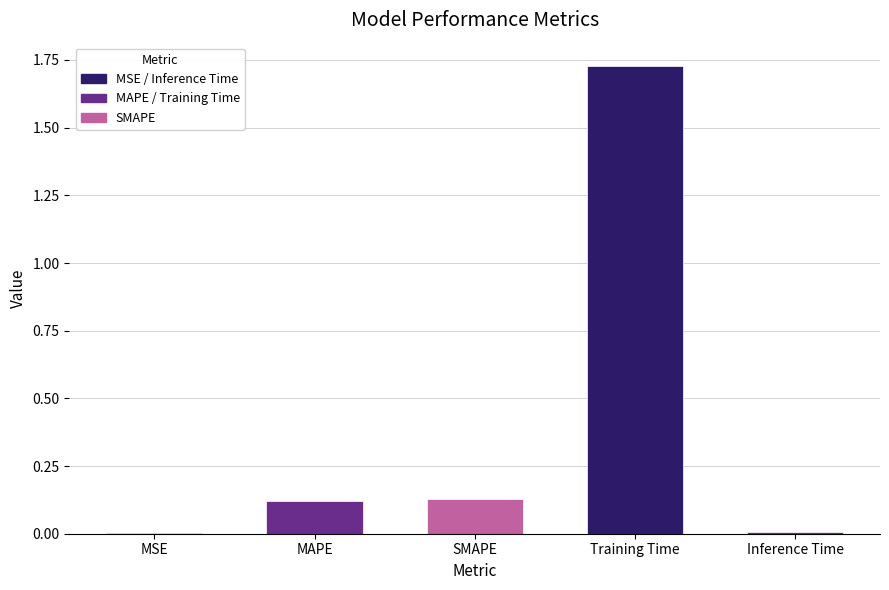

What is the sum of all values?

2.0